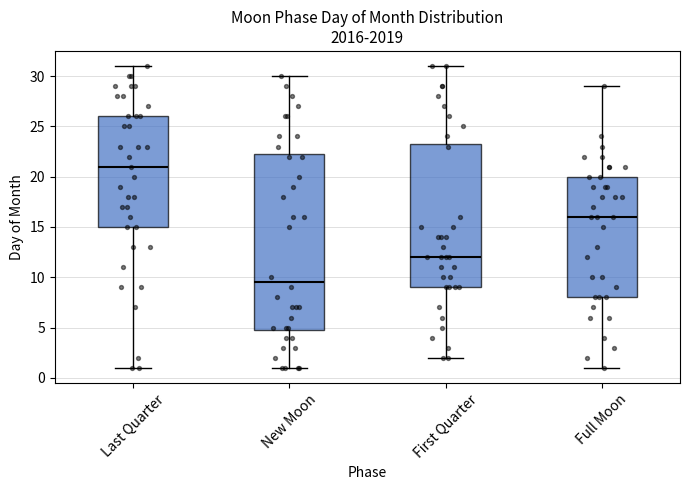

Comparing the boxes themselves (not the whiskers), which one is the tallest?

New Moon